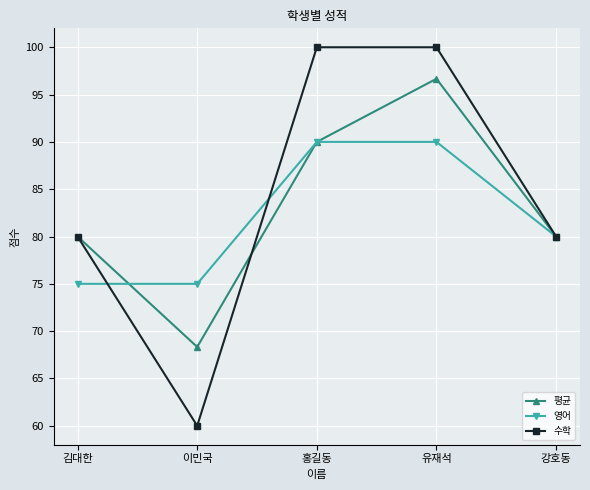

The value of 평균 at 홍길동 is 153.9. True or false?

False